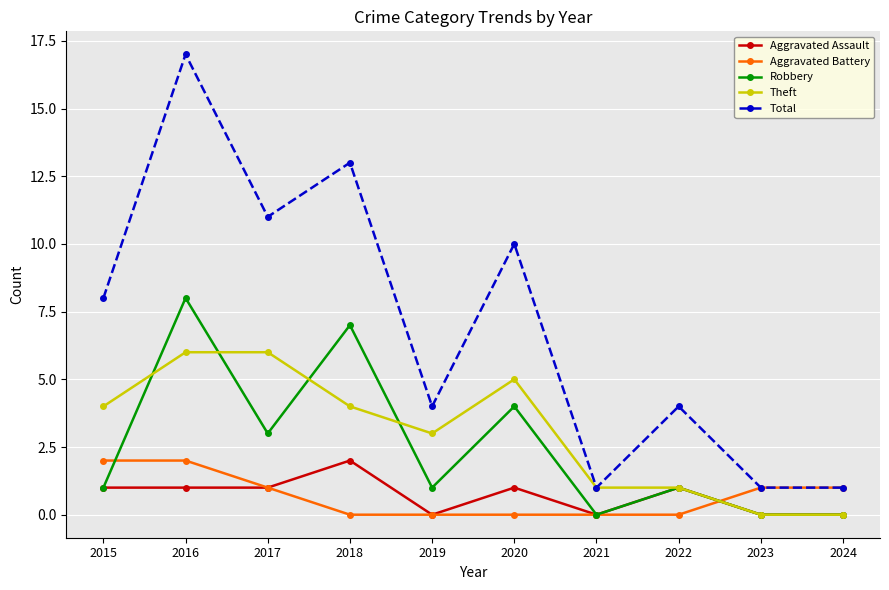

Reading right to left, list all the values displayed in this chart.

Aggravated Assault: 0	0	1	0	1	0	2	1	1	1
Aggravated Battery: 1	1	0	0	0	0	0	1	2	2
Robbery: 0	0	1	0	4	1	7	3	8	1
Theft: 0	0	1	1	5	3	4	6	6	4
Total: 1	1	4	1	10	4	13	11	17	8